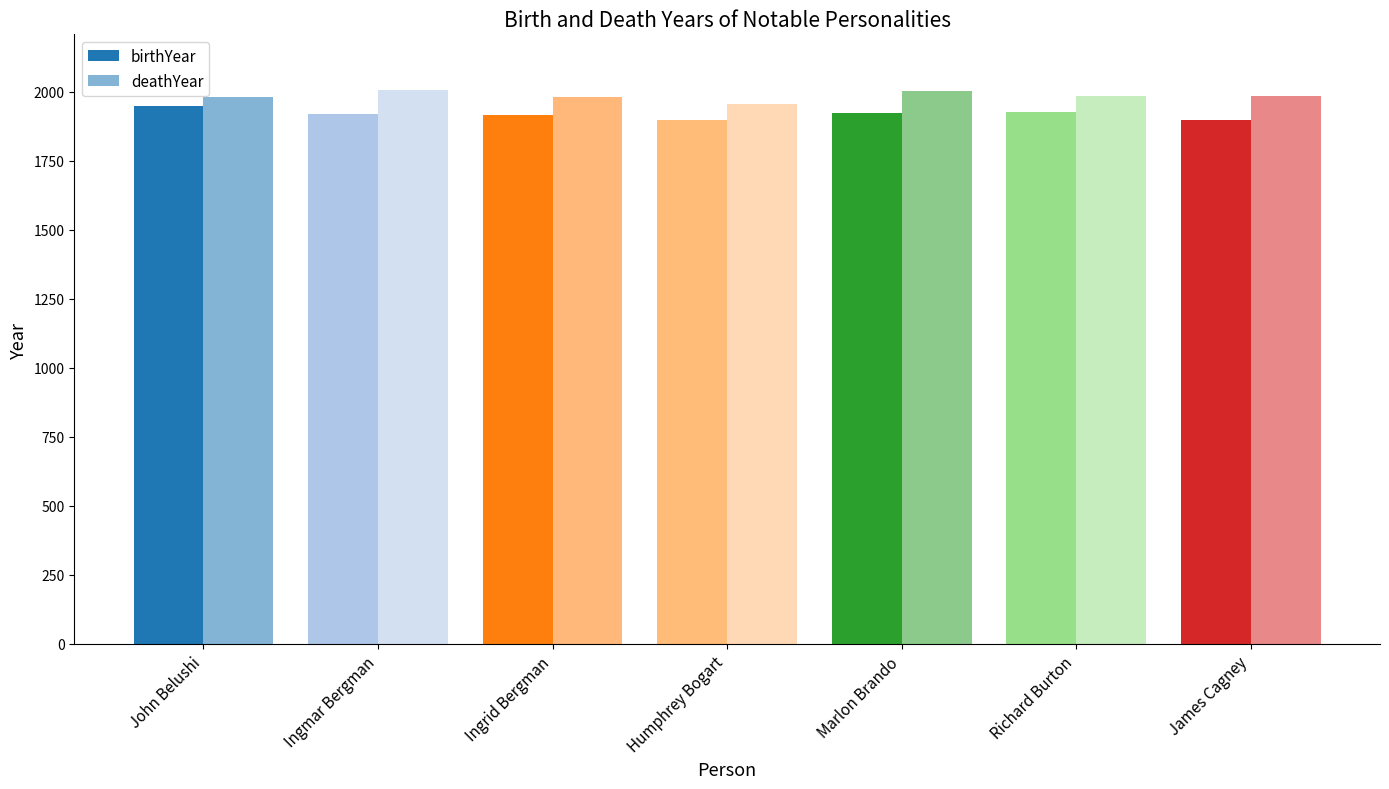

How many values in the deathYear series are below 1984?

3